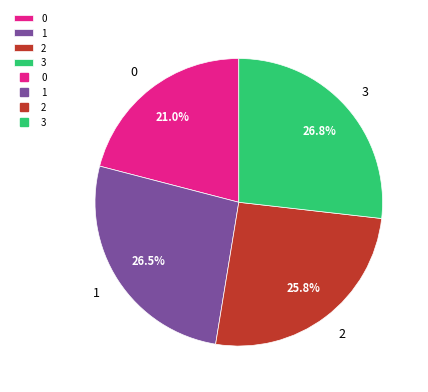

To the nearest percent, what is the average slice percentage?

25%